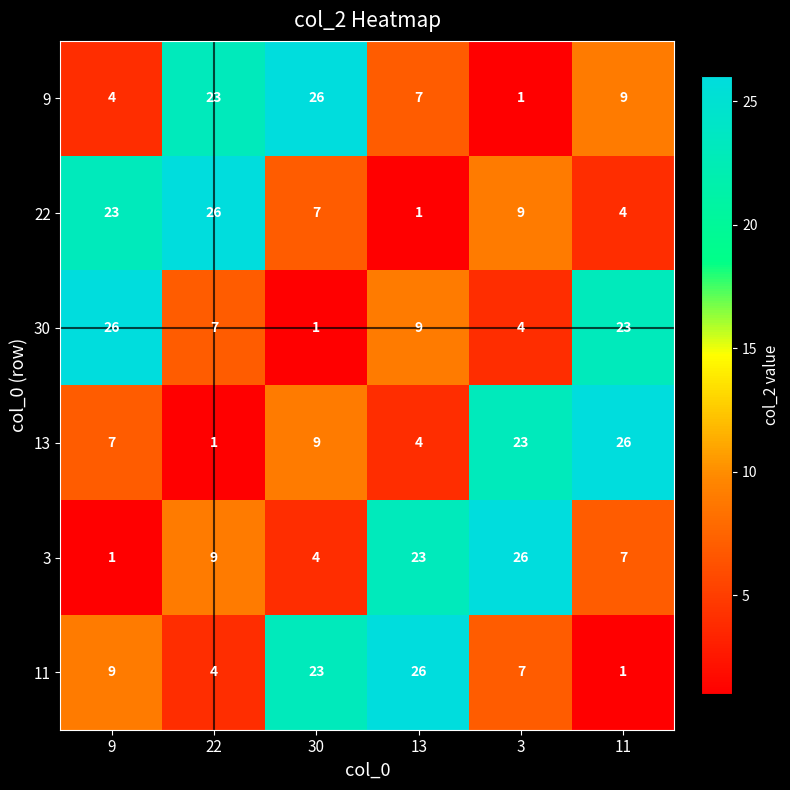

What is the average value of the 3 series?

12